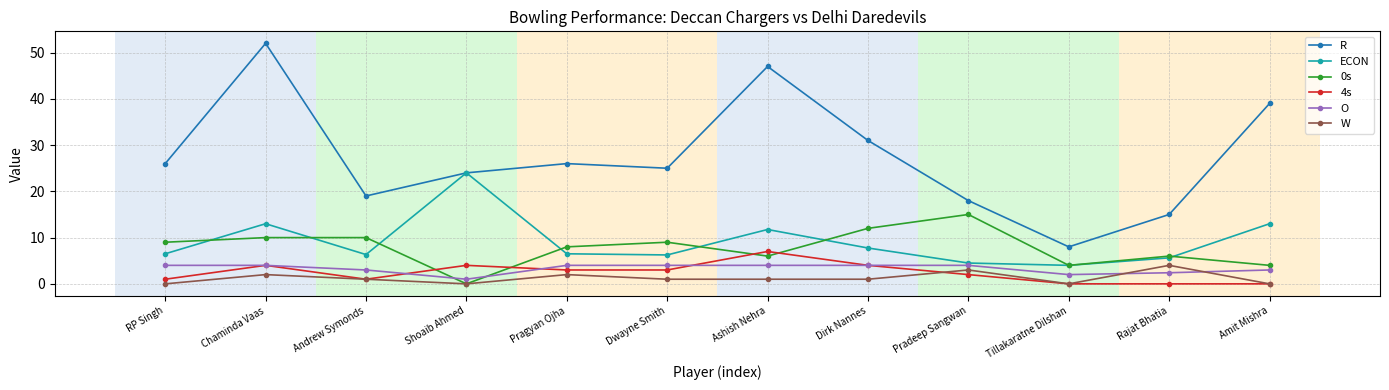

The 4s series shows 2.0 at Pradeep Sangwan. True or false?

True